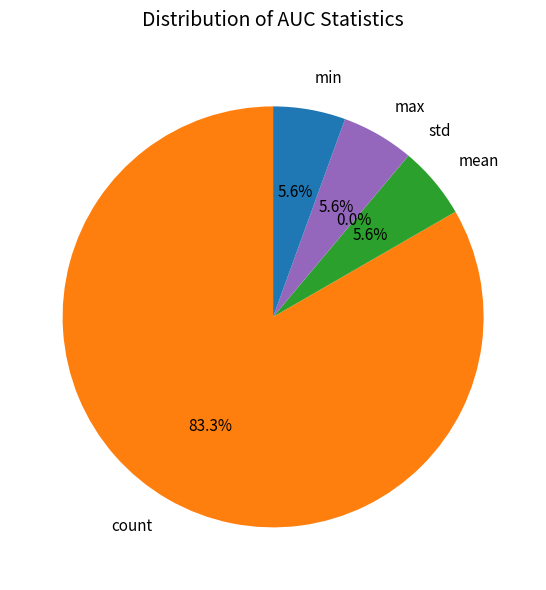

Is it true that count is 91% of the pie?

False